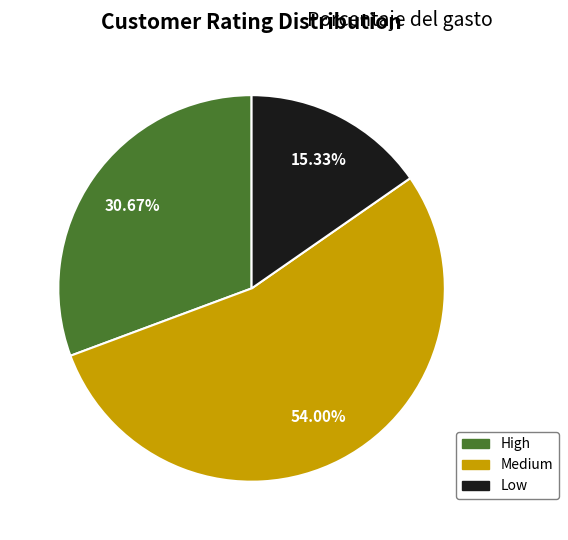

Combined, what portion of the pie is High and Low?

46.0%